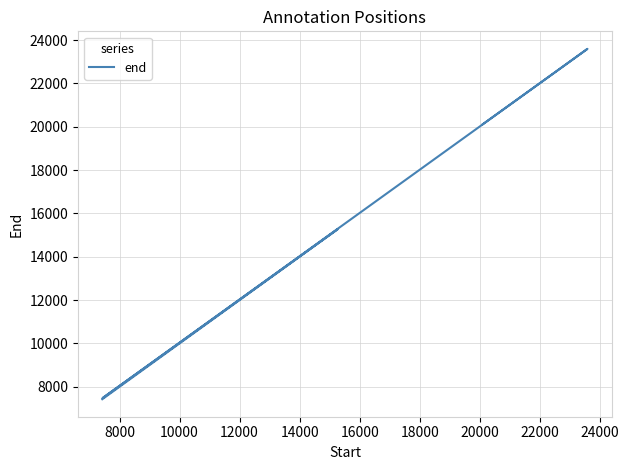

What is the difference between the maximum and minimum values?

16162